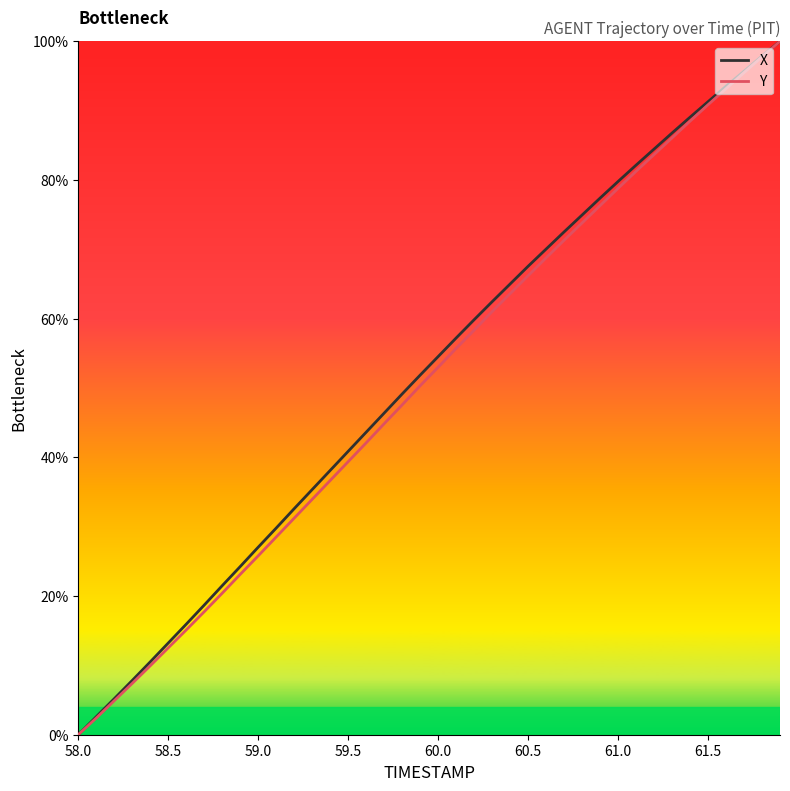

What is the difference between the second highest and minimum values in the X series?

97.9